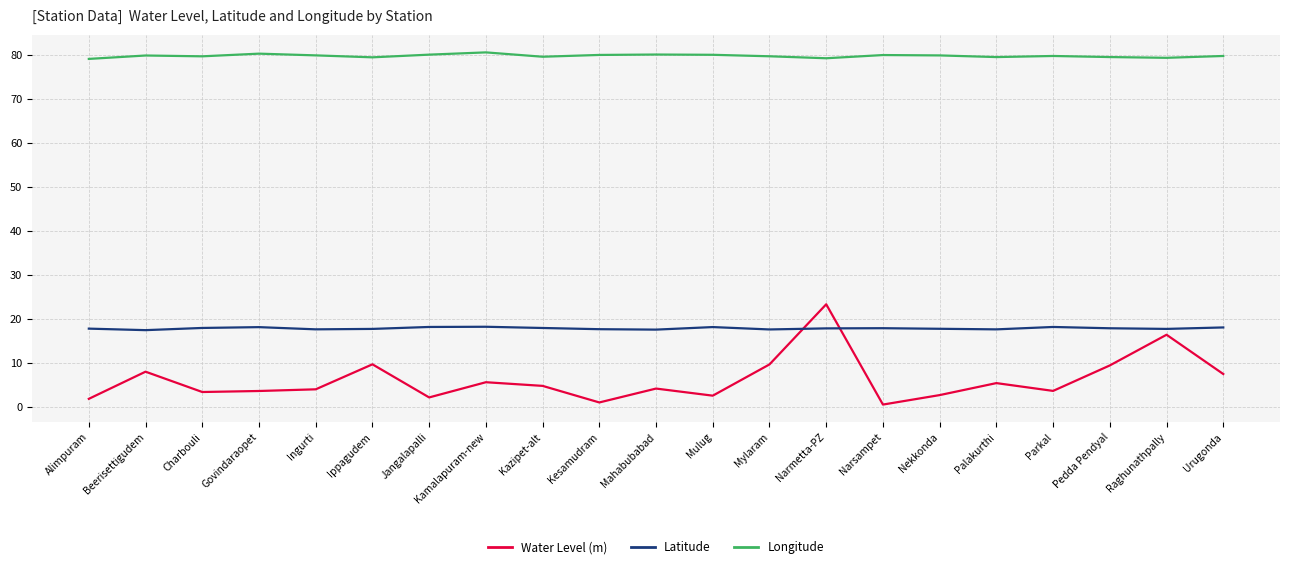

True or false: Longitude has a value of 118.6 at Pedda Pendyal.

False